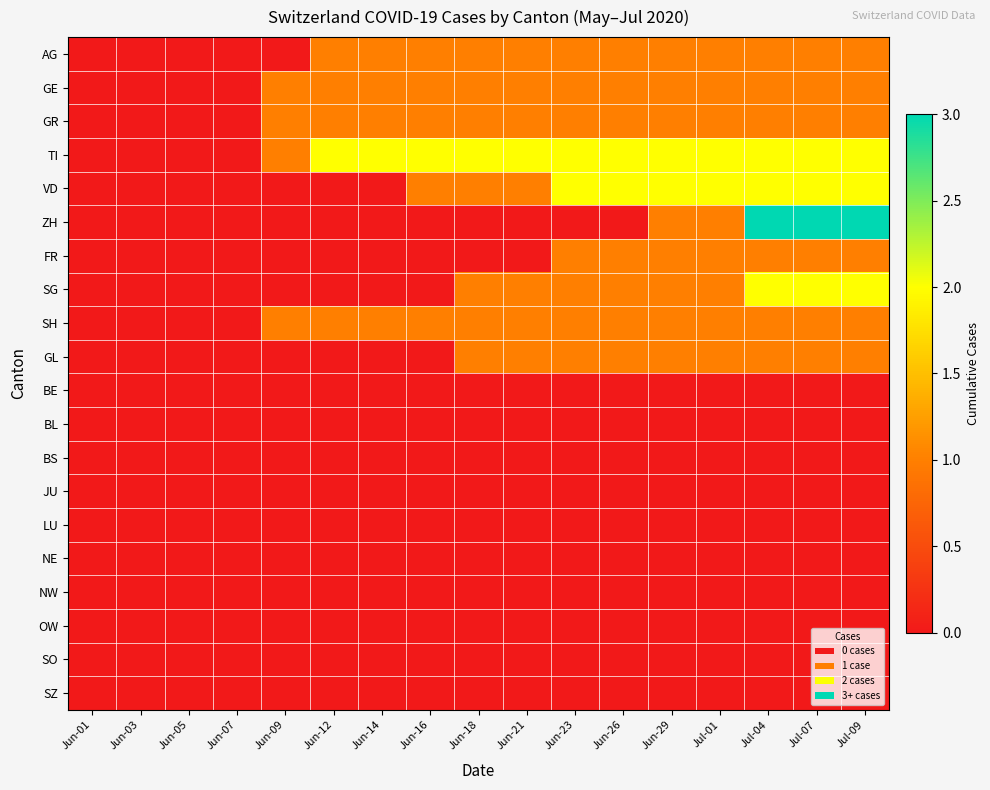

Reading right to left, transcribe all the data shown in this chart.

AG: Jul-09=1	Jul-07=1	Jul-04=1	Jul-01=1	Jun-29=1	Jun-26=1	Jun-23=1	Jun-21=1	Jun-18=1	Jun-16=1	Jun-14=1	Jun-12=1	Jun-09=0	Jun-07=0	Jun-05=0	Jun-03=0	Jun-01=0
GE: Jul-09=1	Jul-07=1	Jul-04=1	Jul-01=1	Jun-29=1	Jun-26=1	Jun-23=1	Jun-21=1	Jun-18=1	Jun-16=1	Jun-14=1	Jun-12=1	Jun-09=1	Jun-07=0	Jun-05=0	Jun-03=0	Jun-01=0
GR: Jul-09=1	Jul-07=1	Jul-04=1	Jul-01=1	Jun-29=1	Jun-26=1	Jun-23=1	Jun-21=1	Jun-18=1	Jun-16=1	Jun-14=1	Jun-12=1	Jun-09=1	Jun-07=0	Jun-05=0	Jun-03=0	Jun-01=0
TI: Jul-09=2	Jul-07=2	Jul-04=2	Jul-01=2	Jun-29=2	Jun-26=2	Jun-23=2	Jun-21=2	Jun-18=2	Jun-16=2	Jun-14=2	Jun-12=2	Jun-09=1	Jun-07=0	Jun-05=0	Jun-03=0	Jun-01=0
VD: Jul-09=2	Jul-07=2	Jul-04=2	Jul-01=2	Jun-29=2	Jun-26=2	Jun-23=2	Jun-21=1	Jun-18=1	Jun-16=1	Jun-14=0	Jun-12=0	Jun-09=0	Jun-07=0	Jun-05=0	Jun-03=0	Jun-01=0
ZH: Jul-09=3	Jul-07=3	Jul-04=3	Jul-01=1	Jun-29=1	Jun-26=0	Jun-23=0	Jun-21=0	Jun-18=0	Jun-16=0	Jun-14=0	Jun-12=0	Jun-09=0	Jun-07=0	Jun-05=0	Jun-03=0	Jun-01=0
FR: Jul-09=1	Jul-07=1	Jul-04=1	Jul-01=1	Jun-29=1	Jun-26=1	Jun-23=1	Jun-21=0	Jun-18=0	Jun-16=0	Jun-14=0	Jun-12=0	Jun-09=0	Jun-07=0	Jun-05=0	Jun-03=0	Jun-01=0
SG: Jul-09=2	Jul-07=2	Jul-04=2	Jul-01=1	Jun-29=1	Jun-26=1	Jun-23=1	Jun-21=1	Jun-18=1	Jun-16=0	Jun-14=0	Jun-12=0	Jun-09=0	Jun-07=0	Jun-05=0	Jun-03=0	Jun-01=0
SH: Jul-09=1	Jul-07=1	Jul-04=1	Jul-01=1	Jun-29=1	Jun-26=1	Jun-23=1	Jun-21=1	Jun-18=1	Jun-16=1	Jun-14=1	Jun-12=1	Jun-09=1	Jun-07=0	Jun-05=0	Jun-03=0	Jun-01=0
GL: Jul-09=1	Jul-07=1	Jul-04=1	Jul-01=1	Jun-29=1	Jun-26=1	Jun-23=1	Jun-21=1	Jun-18=1	Jun-16=0	Jun-14=0	Jun-12=0	Jun-09=0	Jun-07=0	Jun-05=0	Jun-03=0	Jun-01=0
BE: Jul-09=0	Jul-07=0	Jul-04=0	Jul-01=0	Jun-29=0	Jun-26=0	Jun-23=0	Jun-21=0	Jun-18=0	Jun-16=0	Jun-14=0	Jun-12=0	Jun-09=0	Jun-07=0	Jun-05=0	Jun-03=0	Jun-01=0
BL: Jul-09=0	Jul-07=0	Jul-04=0	Jul-01=0	Jun-29=0	Jun-26=0	Jun-23=0	Jun-21=0	Jun-18=0	Jun-16=0	Jun-14=0	Jun-12=0	Jun-09=0	Jun-07=0	Jun-05=0	Jun-03=0	Jun-01=0
BS: Jul-09=0	Jul-07=0	Jul-04=0	Jul-01=0	Jun-29=0	Jun-26=0	Jun-23=0	Jun-21=0	Jun-18=0	Jun-16=0	Jun-14=0	Jun-12=0	Jun-09=0	Jun-07=0	Jun-05=0	Jun-03=0	Jun-01=0
JU: Jul-09=0	Jul-07=0	Jul-04=0	Jul-01=0	Jun-29=0	Jun-26=0	Jun-23=0	Jun-21=0	Jun-18=0	Jun-16=0	Jun-14=0	Jun-12=0	Jun-09=0	Jun-07=0	Jun-05=0	Jun-03=0	Jun-01=0
LU: Jul-09=0	Jul-07=0	Jul-04=0	Jul-01=0	Jun-29=0	Jun-26=0	Jun-23=0	Jun-21=0	Jun-18=0	Jun-16=0	Jun-14=0	Jun-12=0	Jun-09=0	Jun-07=0	Jun-05=0	Jun-03=0	Jun-01=0
NE: Jul-09=0	Jul-07=0	Jul-04=0	Jul-01=0	Jun-29=0	Jun-26=0	Jun-23=0	Jun-21=0	Jun-18=0	Jun-16=0	Jun-14=0	Jun-12=0	Jun-09=0	Jun-07=0	Jun-05=0	Jun-03=0	Jun-01=0
NW: Jul-09=0	Jul-07=0	Jul-04=0	Jul-01=0	Jun-29=0	Jun-26=0	Jun-23=0	Jun-21=0	Jun-18=0	Jun-16=0	Jun-14=0	Jun-12=0	Jun-09=0	Jun-07=0	Jun-05=0	Jun-03=0	Jun-01=0
OW: Jul-09=0	Jul-07=0	Jul-04=0	Jul-01=0	Jun-29=0	Jun-26=0	Jun-23=0	Jun-21=0	Jun-18=0	Jun-16=0	Jun-14=0	Jun-12=0	Jun-09=0	Jun-07=0	Jun-05=0	Jun-03=0	Jun-01=0
SO: Jul-09=0	Jul-07=0	Jul-04=0	Jul-01=0	Jun-29=0	Jun-26=0	Jun-23=0	Jun-21=0	Jun-18=0	Jun-16=0	Jun-14=0	Jun-12=0	Jun-09=0	Jun-07=0	Jun-05=0	Jun-03=0	Jun-01=0
SZ: Jul-09=0	Jul-07=0	Jul-04=0	Jul-01=0	Jun-29=0	Jun-26=0	Jun-23=0	Jun-21=0	Jun-18=0	Jun-16=0	Jun-14=0	Jun-12=0	Jun-09=0	Jun-07=0	Jun-05=0	Jun-03=0	Jun-01=0